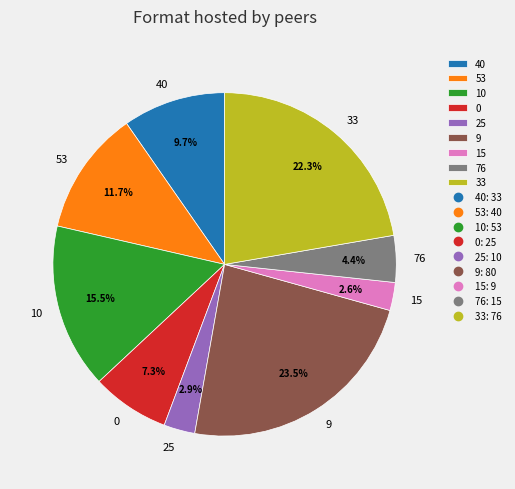

To the nearest percent, what portion does 25 represent?

3%